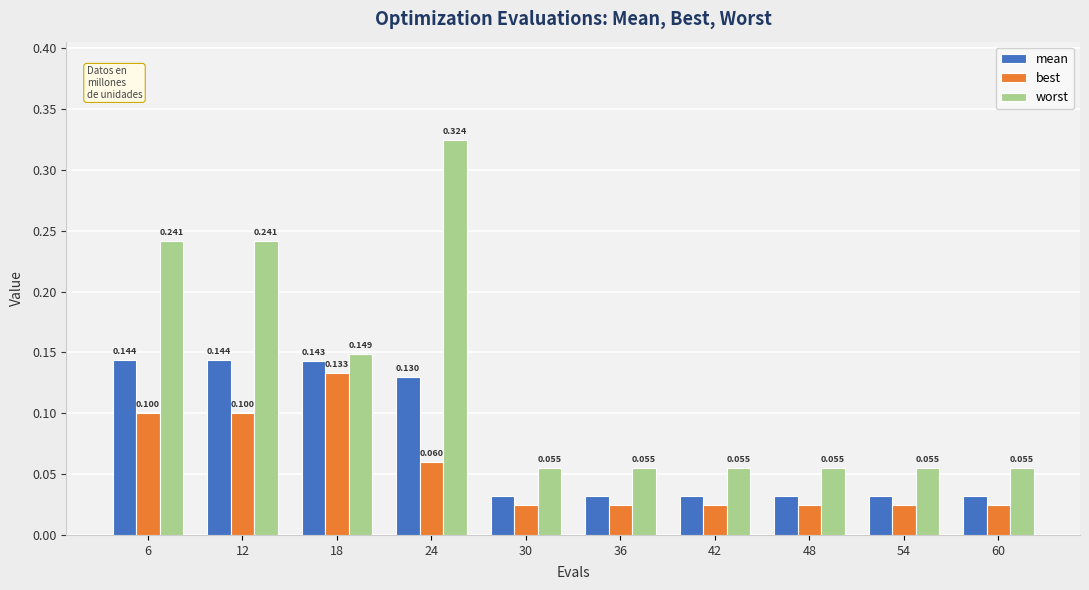

How many bars are there in total?

30